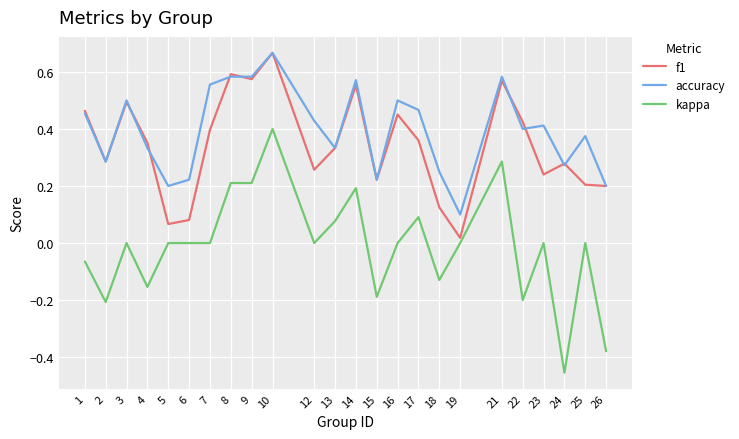

Is it true that accuracy equals 0.4 at 22?

True